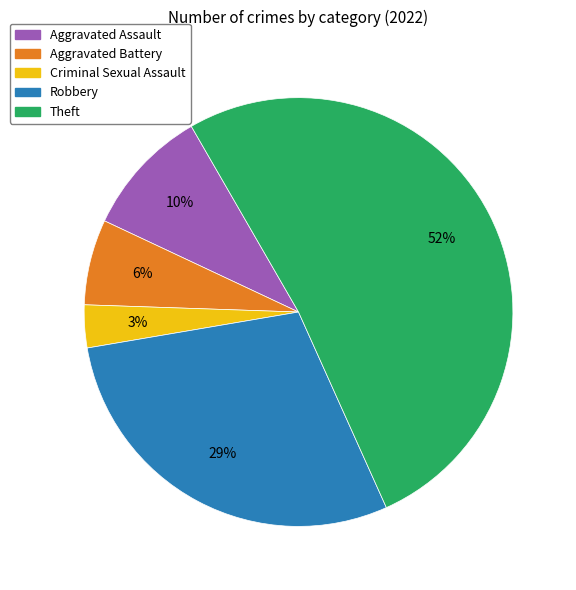

Is the sum of Aggravated Battery and Theft greater than half?

Yes